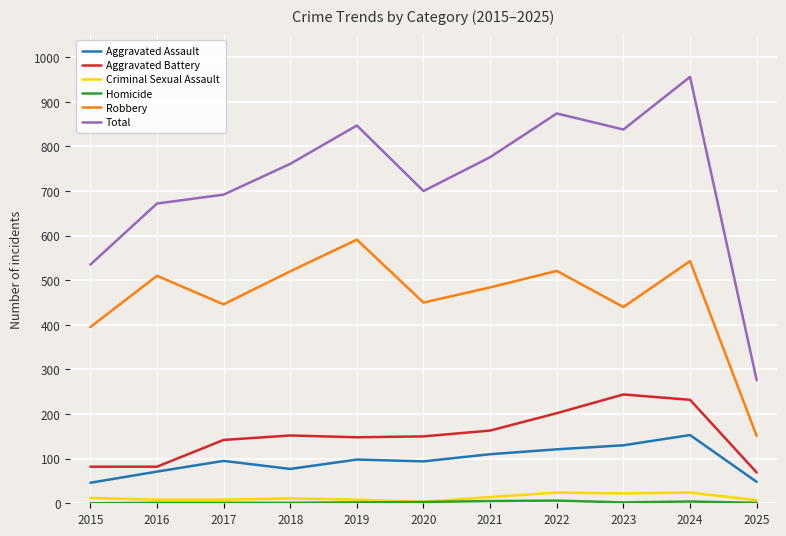

Does the chart have visible grid lines?

Yes